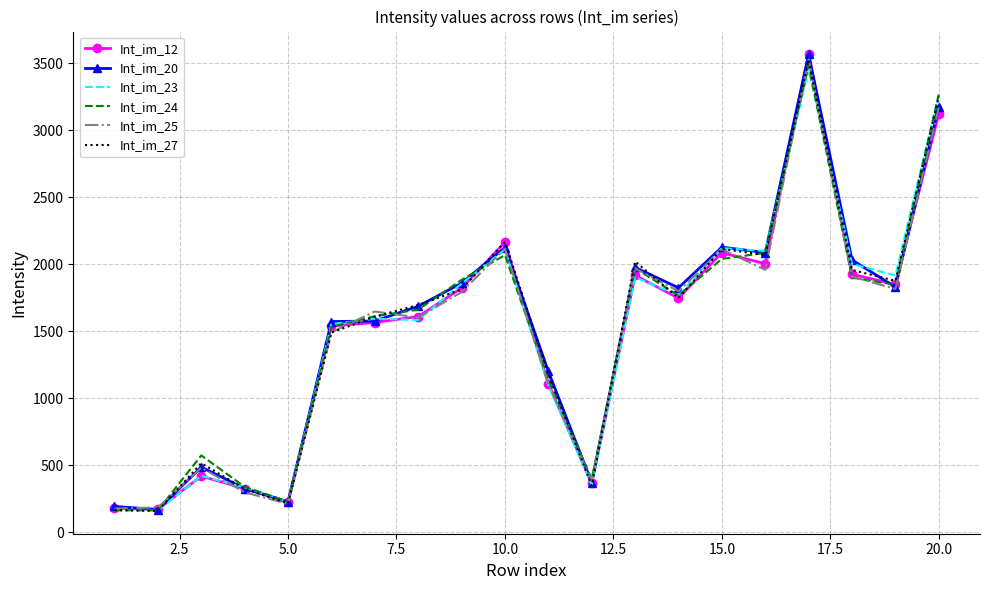

What is the highest value of the Int_im_25 series?

3529